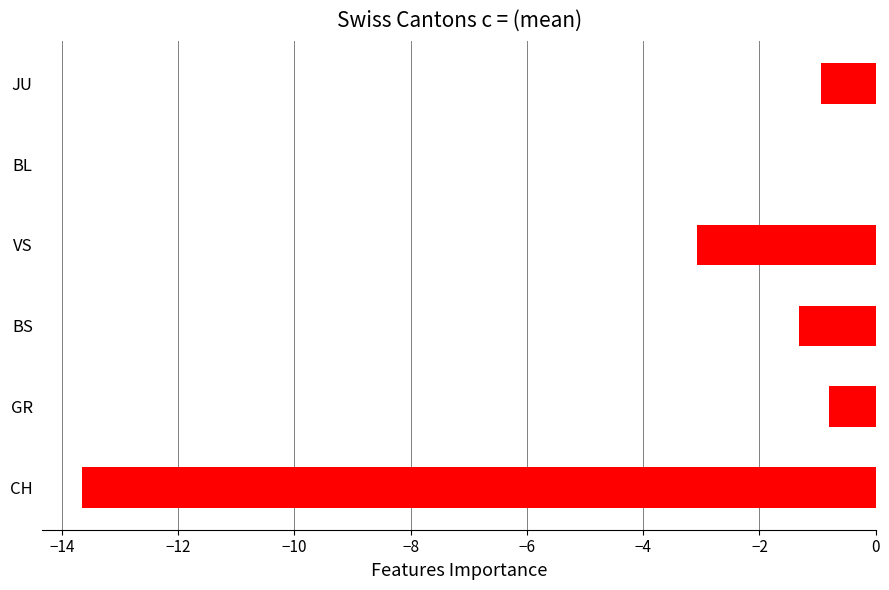

Read the value at BS.

-1.3